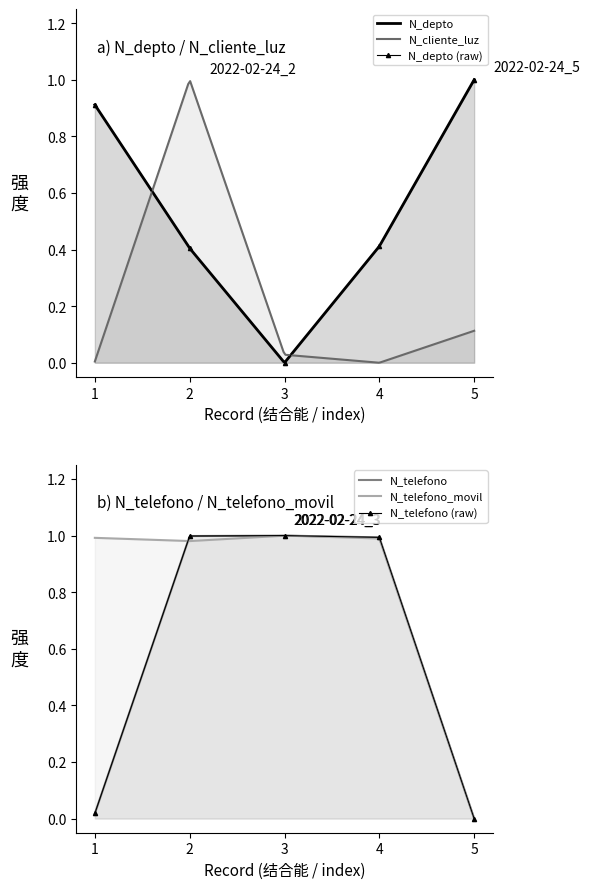

Is it true that N_depto (raw) equals 0.4 at 4?

True